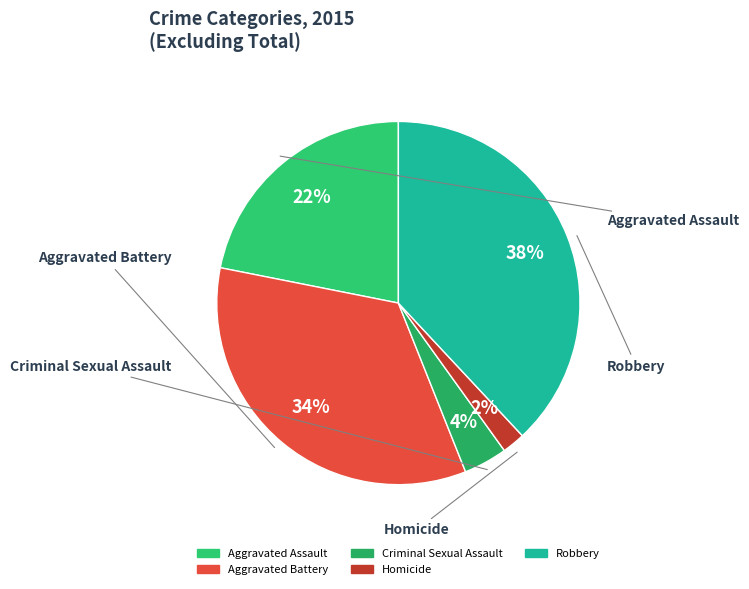

True or false: Robbery accounts for 43% of the total.

False